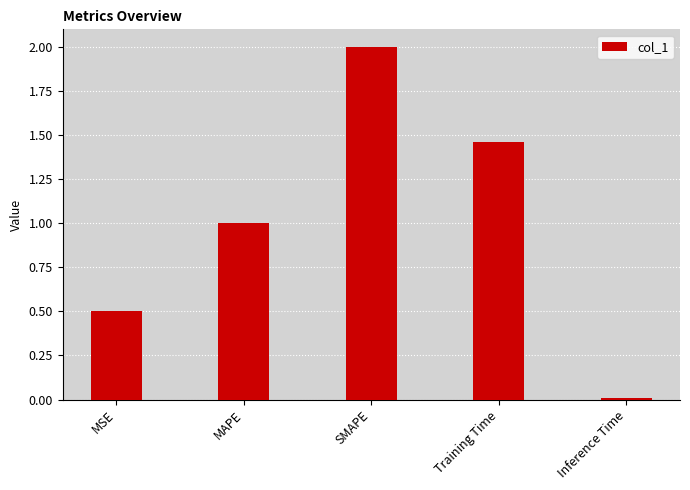

What is the label of the 1st bar from the right?

Inference Time